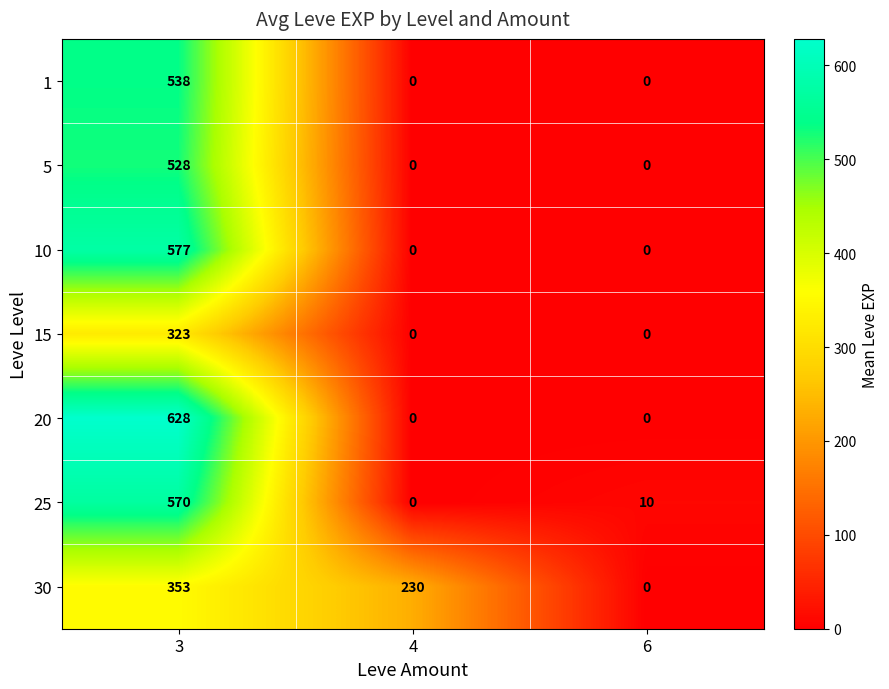

Is it true that 5 equals -341 at 6?

False